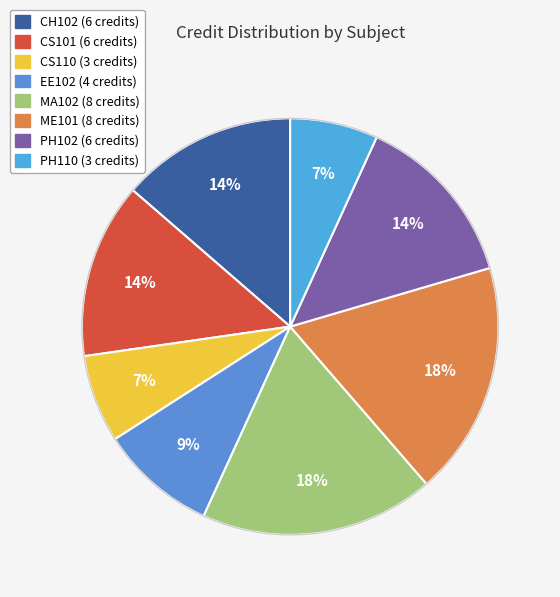

What portion of the pie excludes PH110?

93.2%